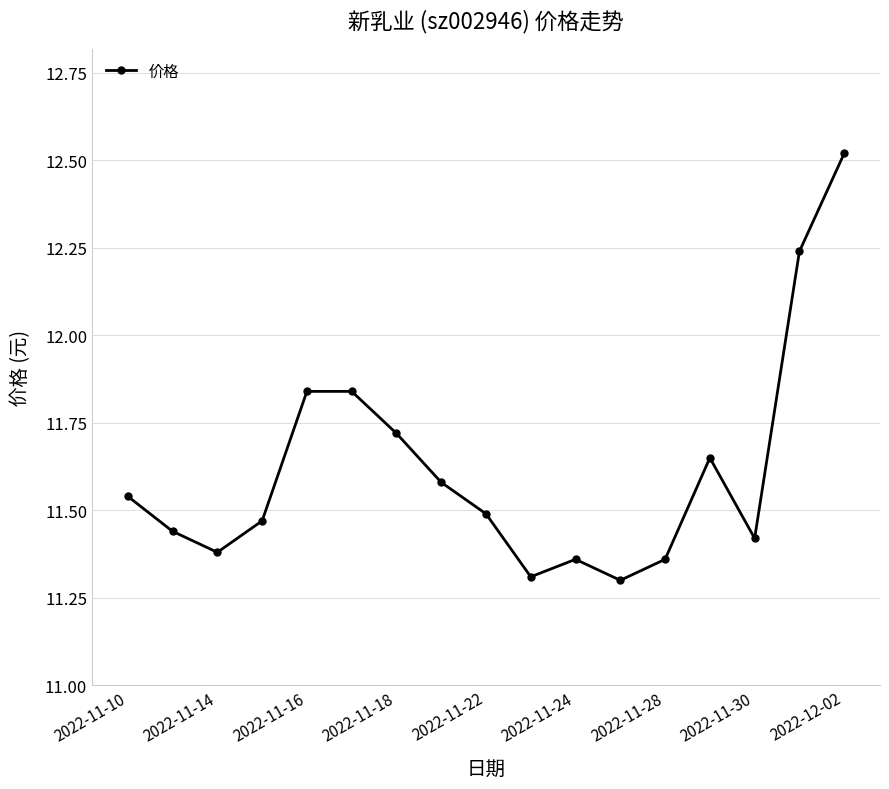

Count the values in the range 11 to 12.

15